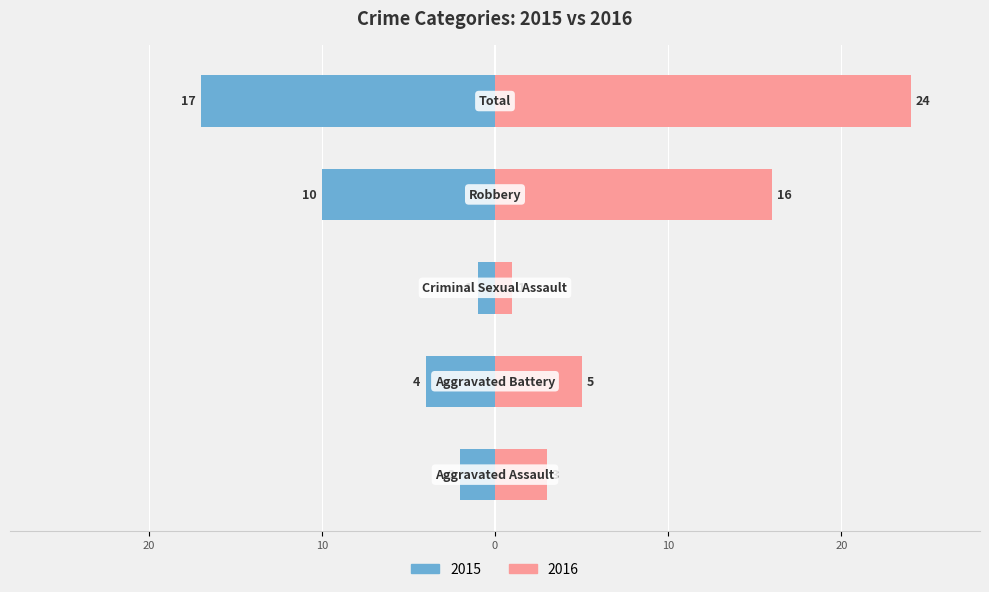

What is the minimum value shown in the chart?

-17